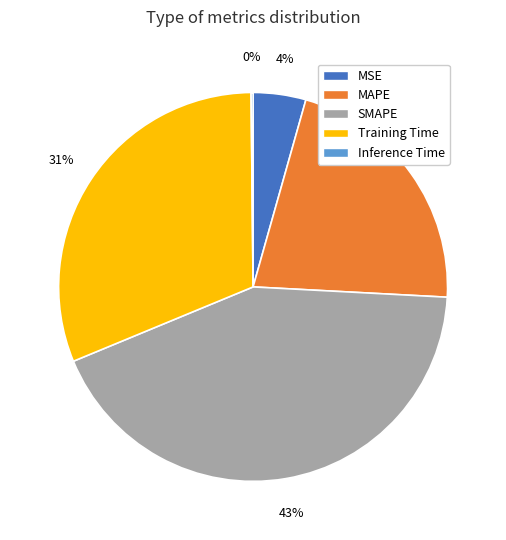

The Training Time slice represents 31% of the pie. True or false?

True